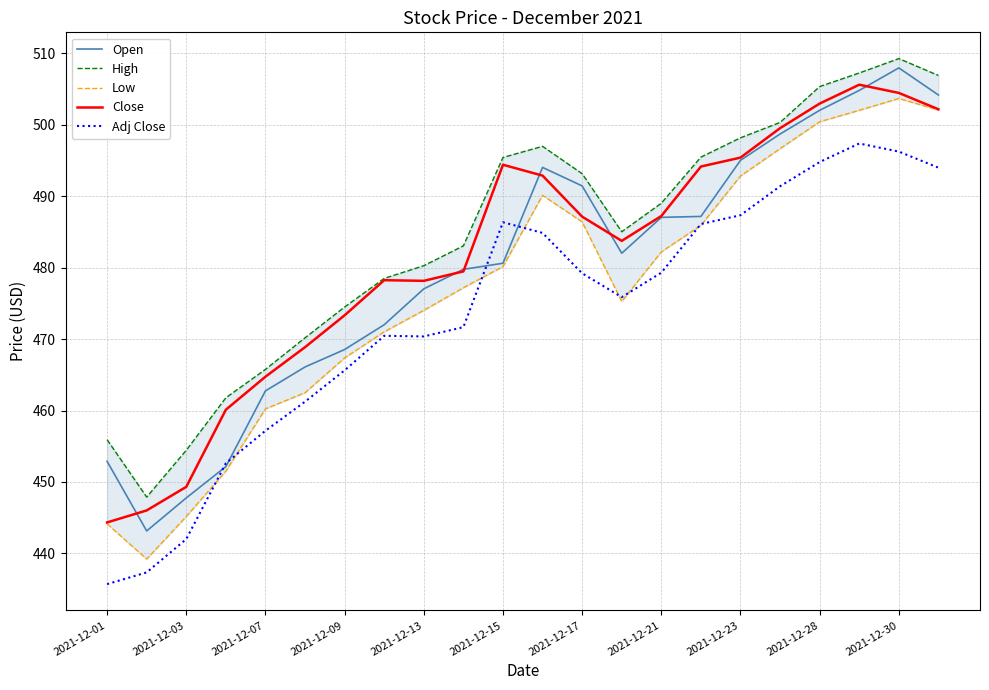

What is the minimum value for Adj Close?

435.7